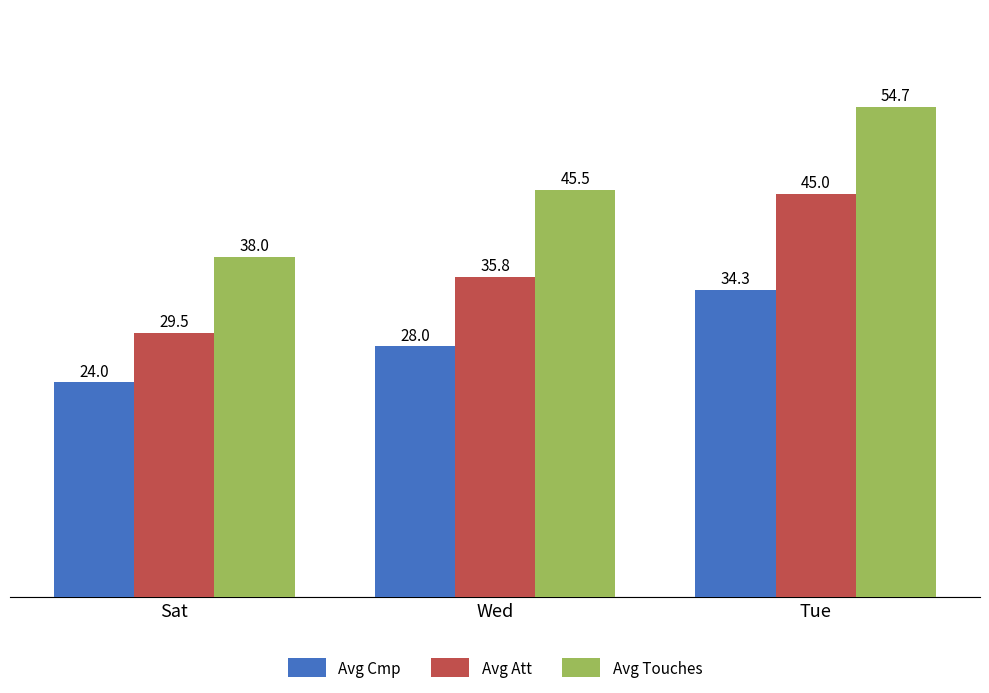

What is the difference between the second highest and minimum values in the Avg Cmp series?

4.0